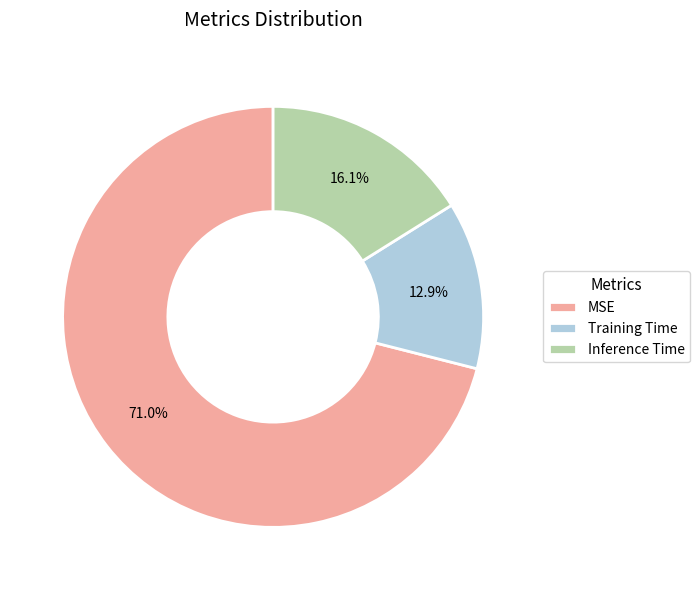

True or false: Training Time accounts for 13% of the total.

True